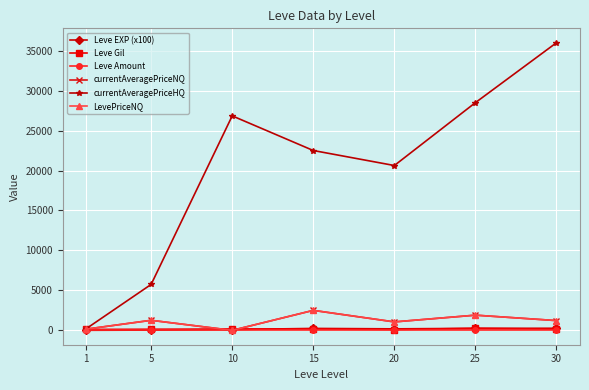

At how many categories does at least one series exceed 34253?

1